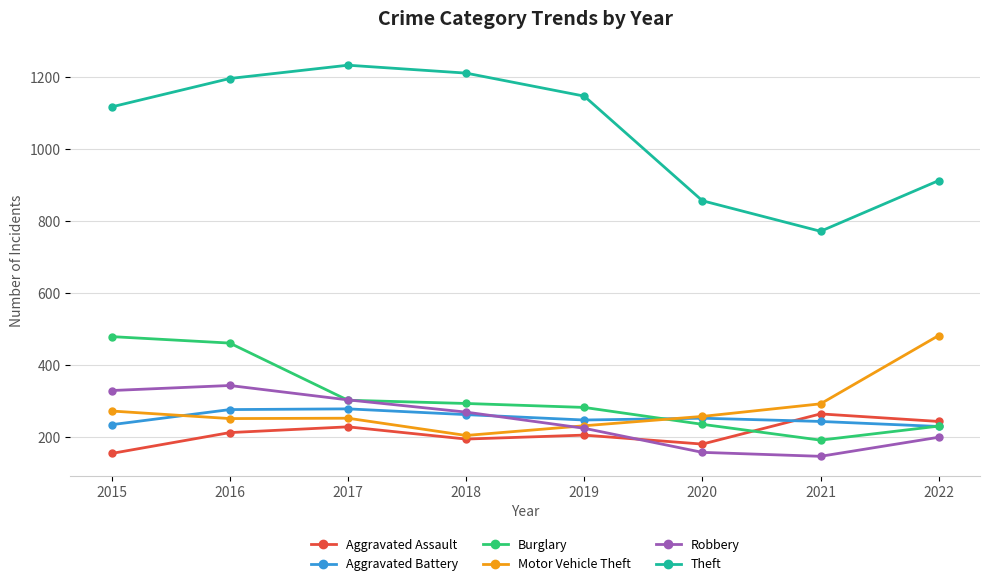

True or false: Aggravated Assault and Robbery intersect in this chart.

True